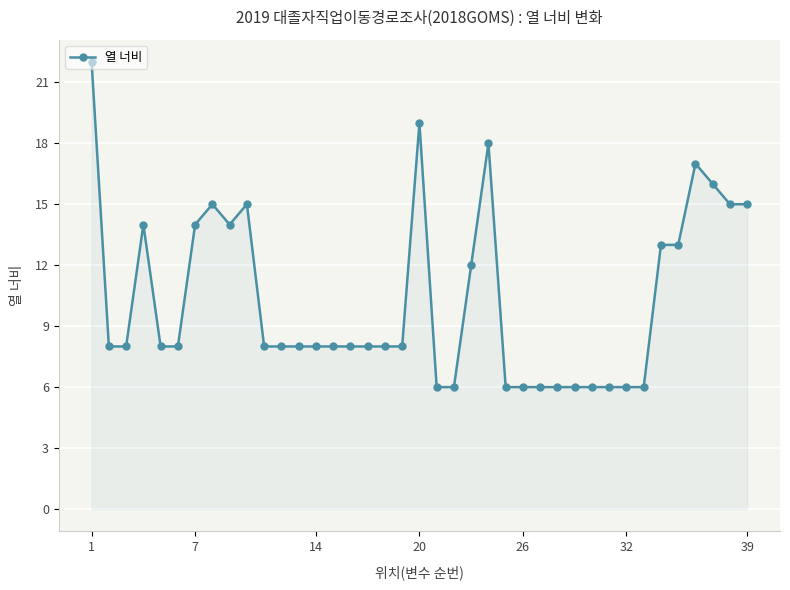

True or false: there are more than 0 points higher than both neighbors.

True